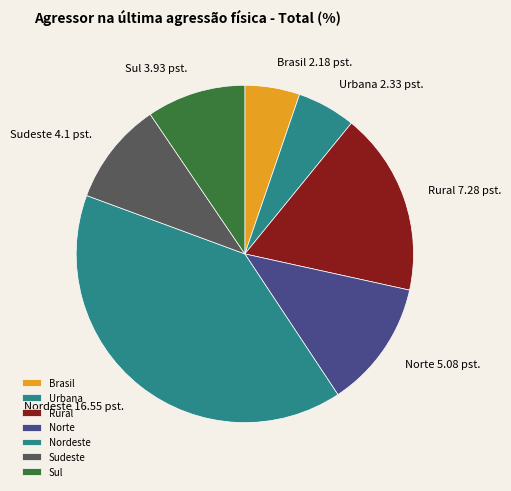

Is there any slice that represents more than half of the pie?

No